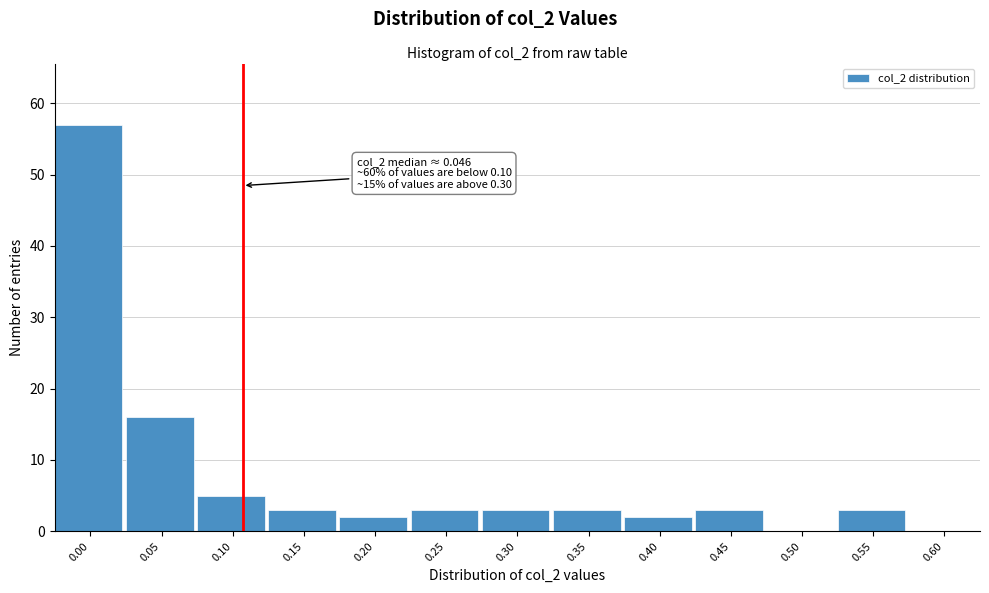

Reading right to left, extract all data points from this chart.

0.60=0	0.55=3	0.50=0	0.45=3	0.40=2	0.35=3	0.30=3	0.25=3	0.20=2	0.15=3	0.10=5	0.05=16	0.00=57